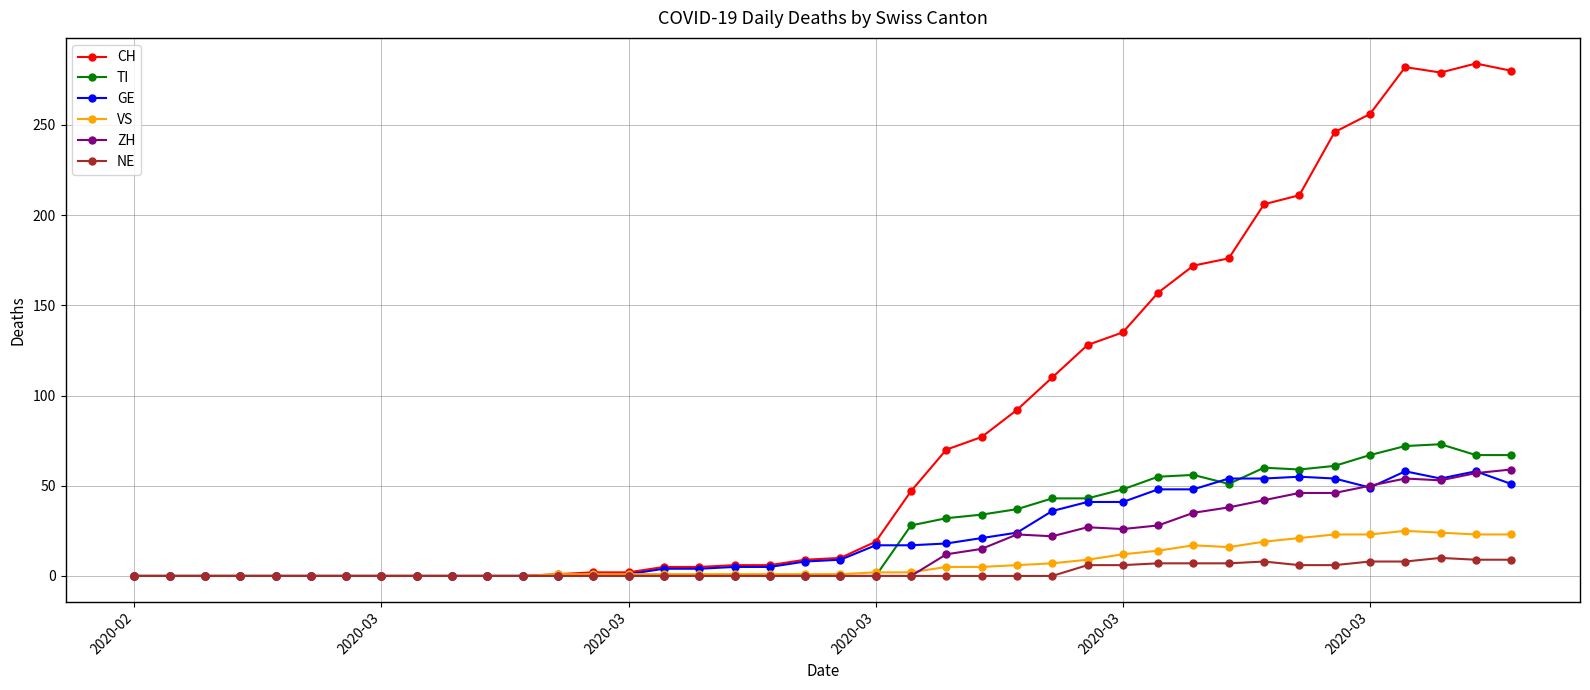

What is the highest value of the CH series?

284